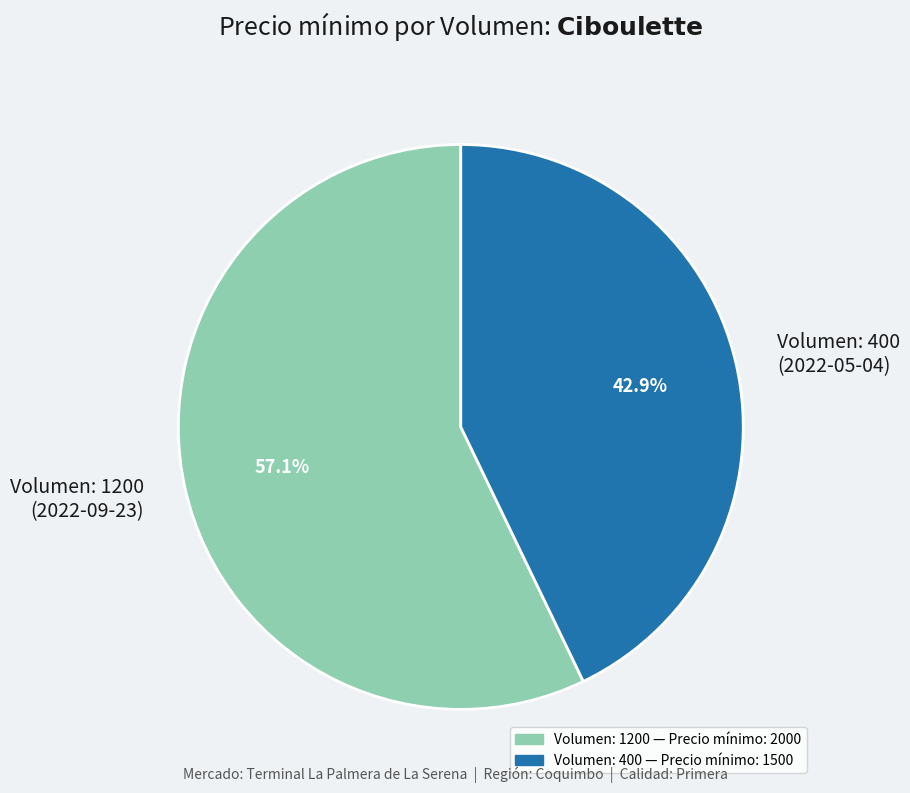

Is there any slice that represents more than half of the pie?

Yes